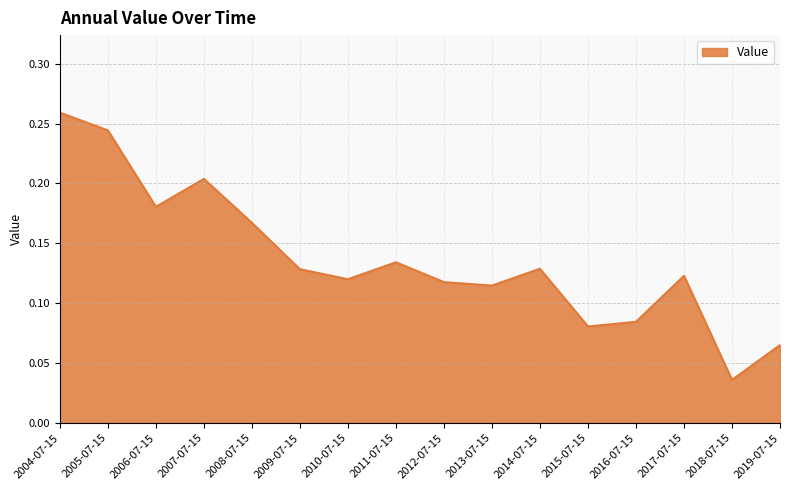

True or false: the data shows 0.2 at 2011-07-15.

False